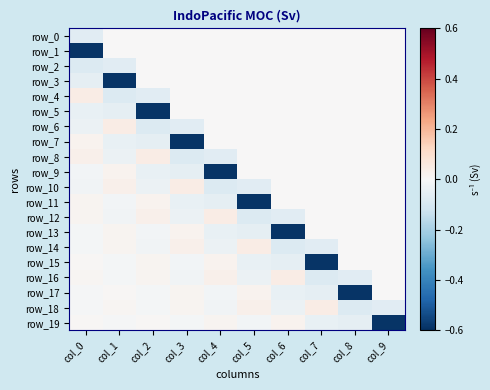

At how many categories does at least one series exceed 0?

8